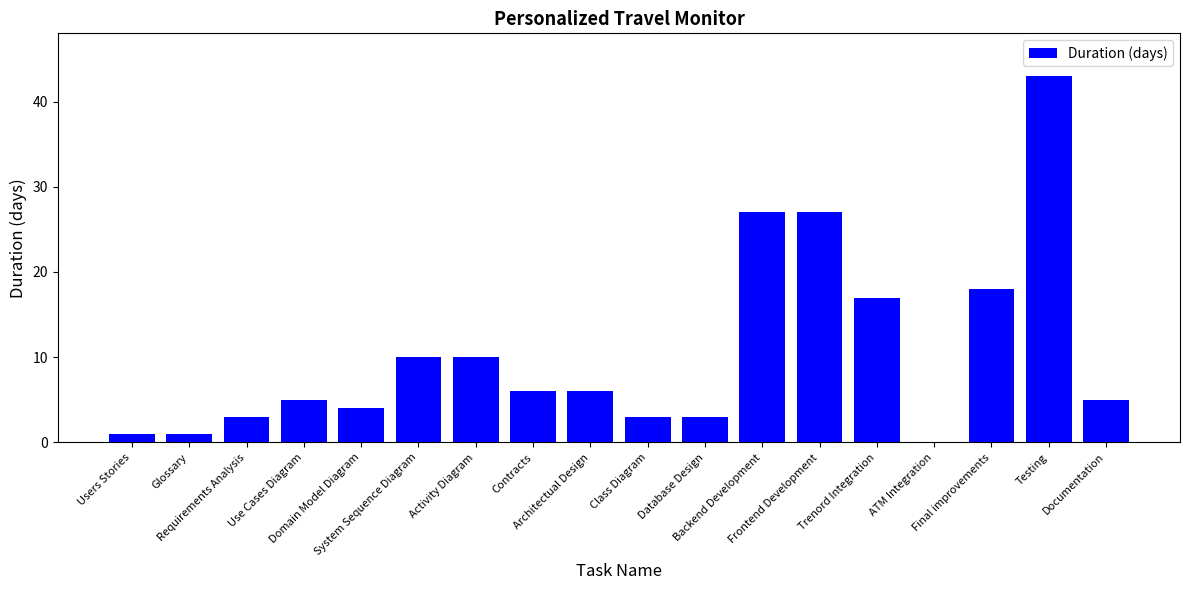

How many data points does each series have?

18